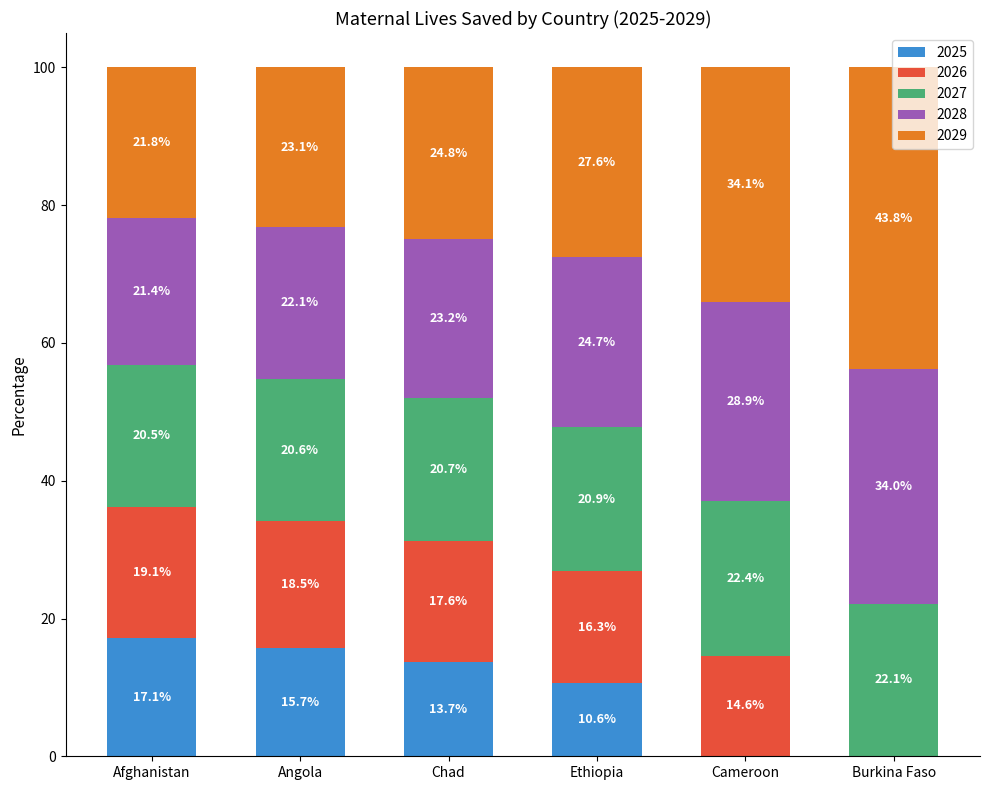

What is the average value of the 2025 series?

9.5